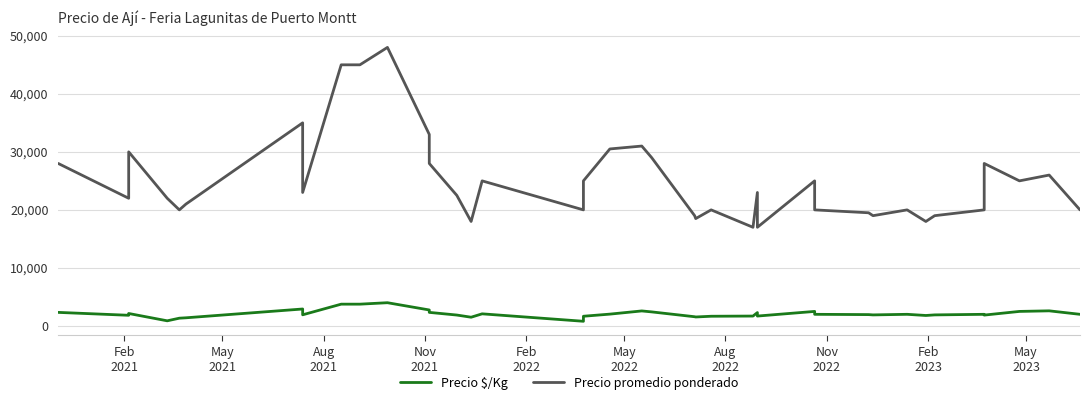

The value of Precio $/Kg at 36 is 2768. True or false?

False